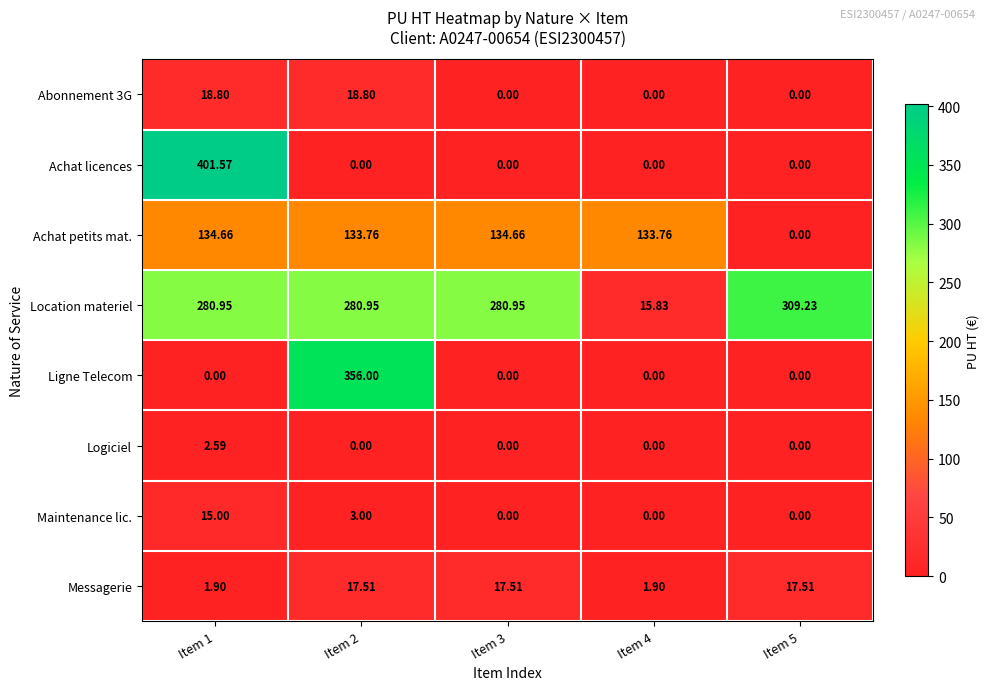

Which series changed the most between Item 2 and Item 5?

Ligne Telecom